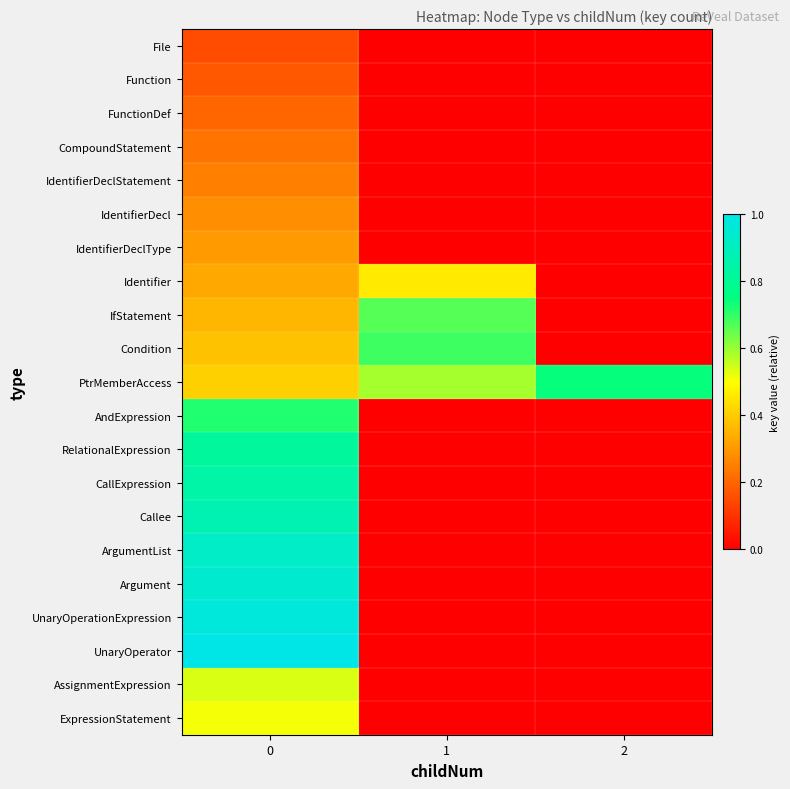

At how many categories does at least one series exceed 0?

3